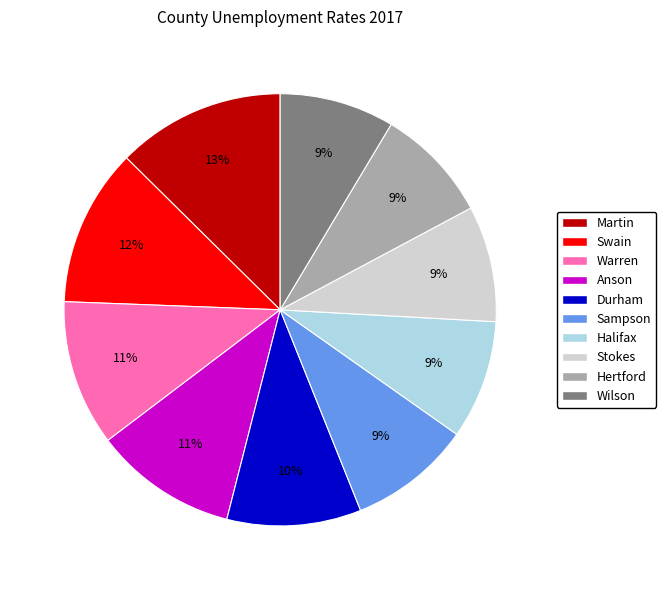

To the nearest percent, what is the difference between the largest and smallest slice percentages?

4%